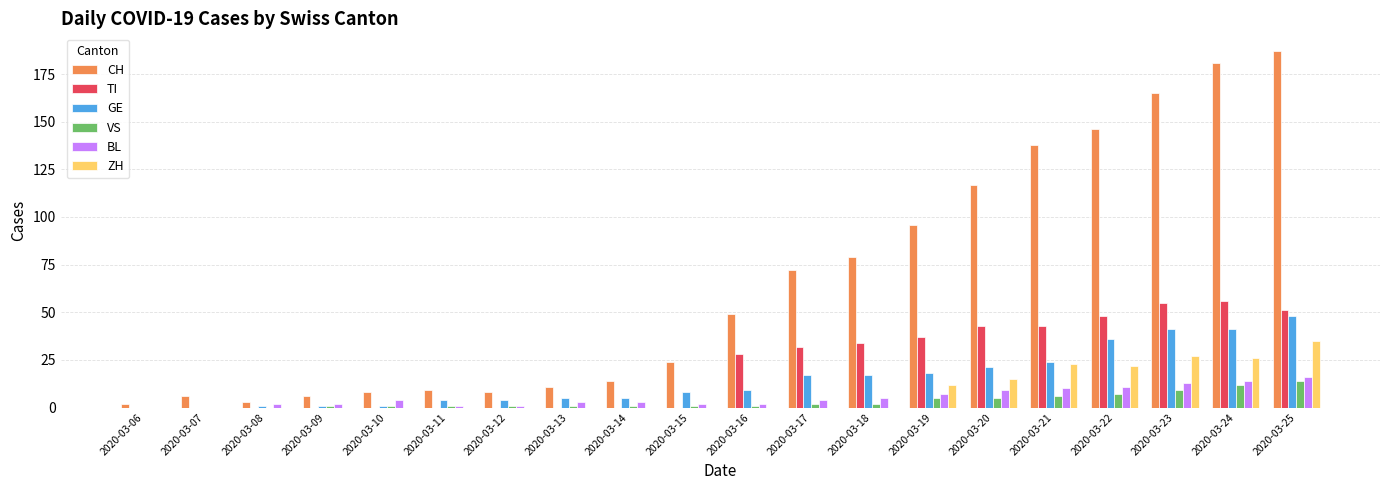

Which series changed the most between 2020-03-18 and 2020-03-21?

CH